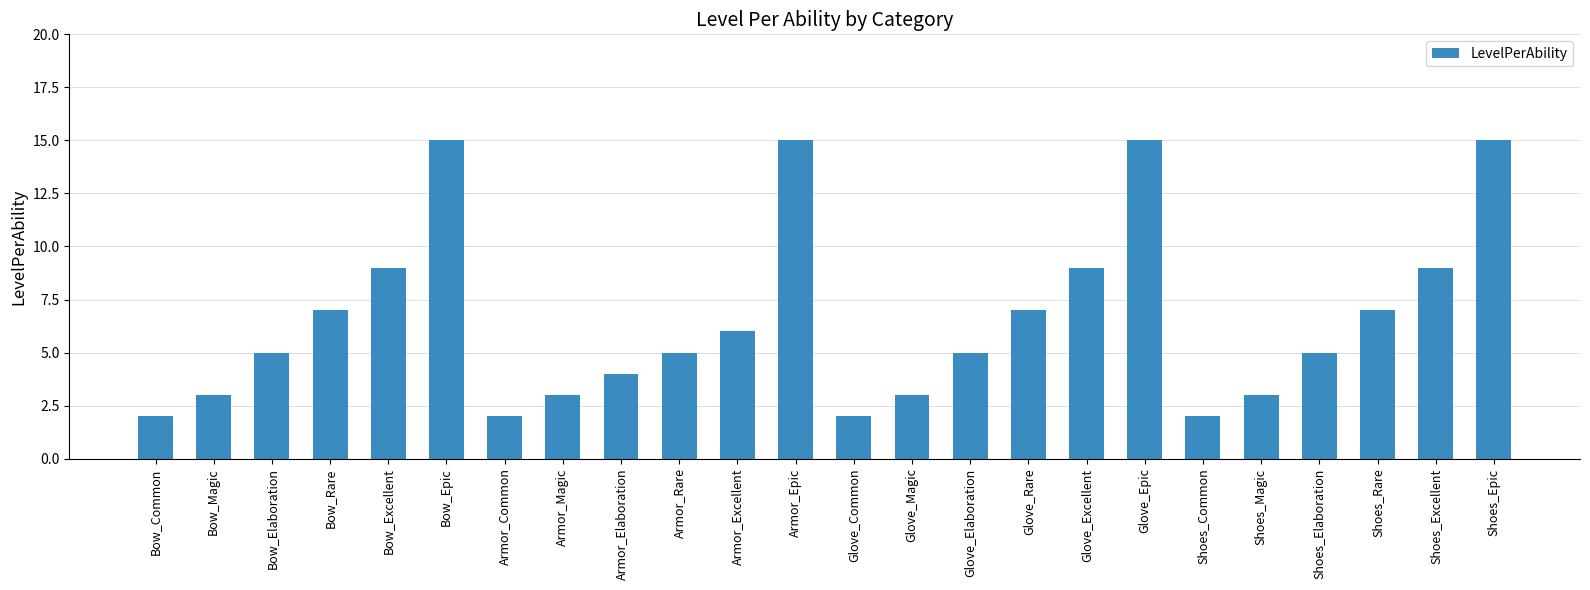

Are the bars horizontal?

No